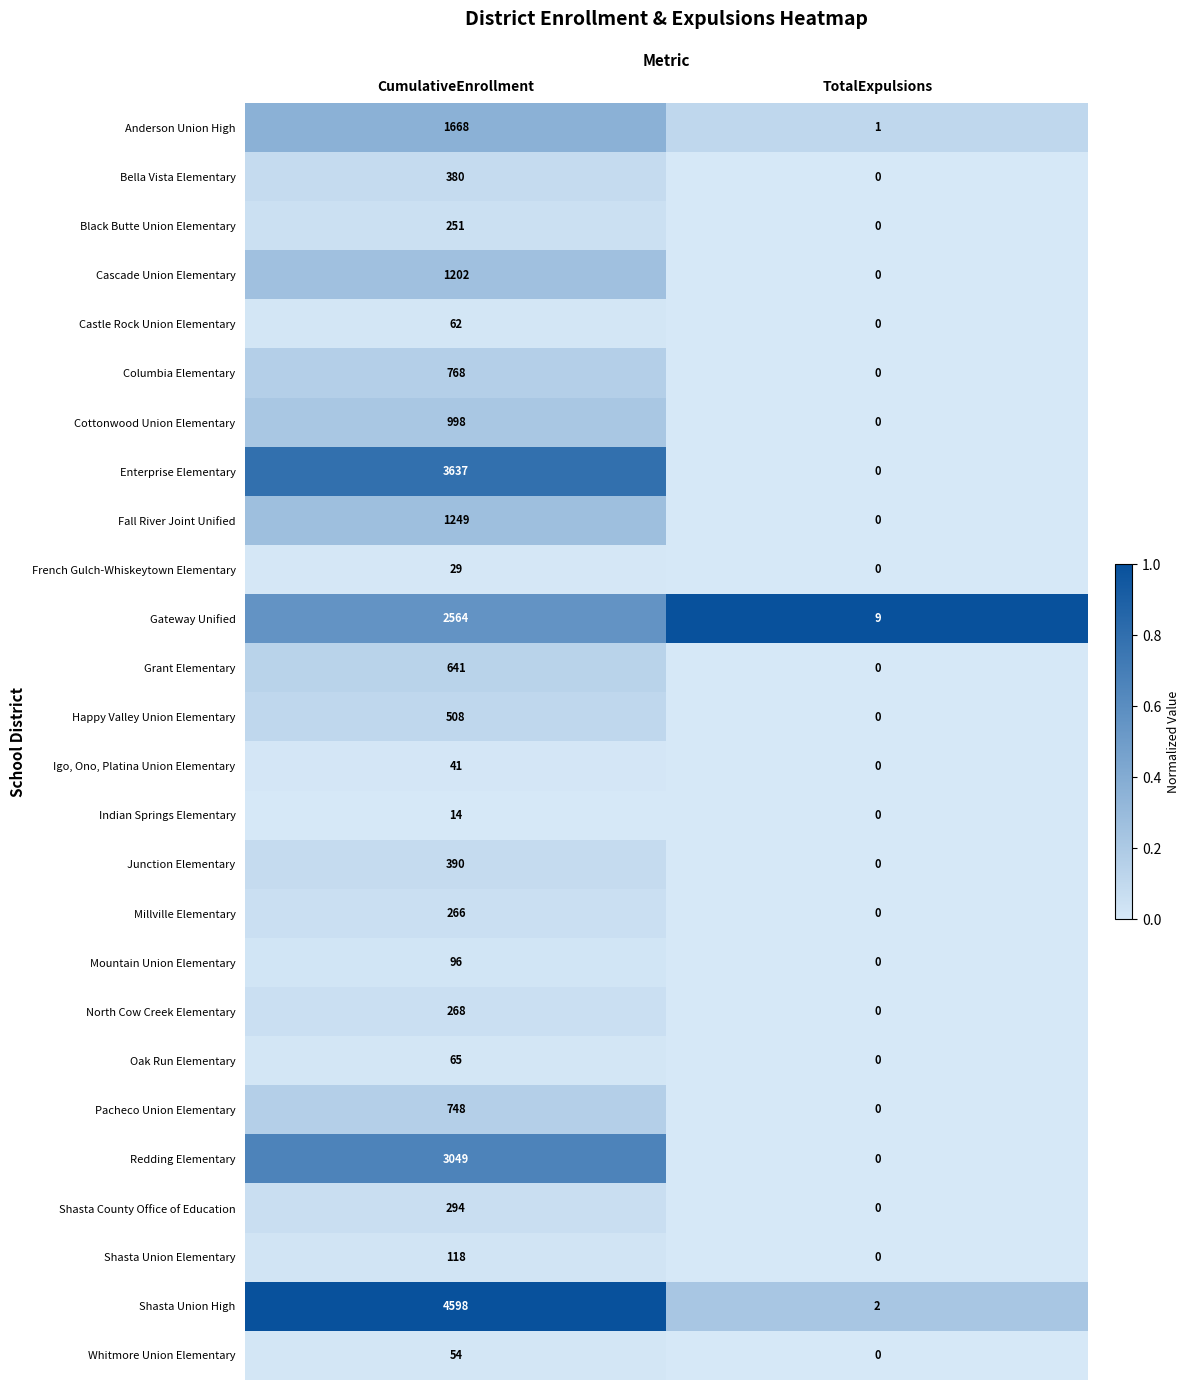

How many categories are shown in the chart?

2